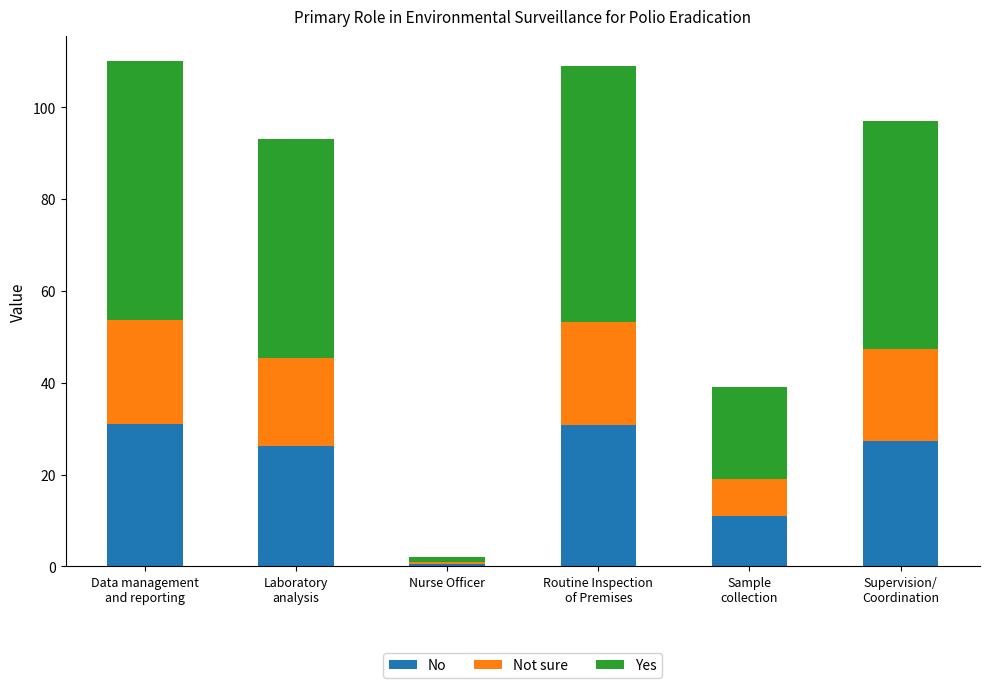

Are the bars horizontal?

No